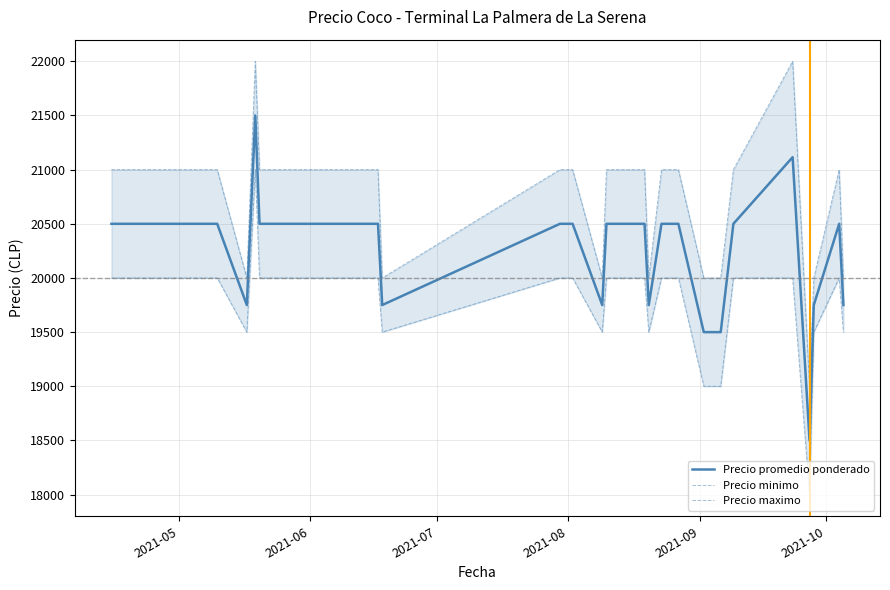

What is the maximum value for Precio promedio ponderado?

21500